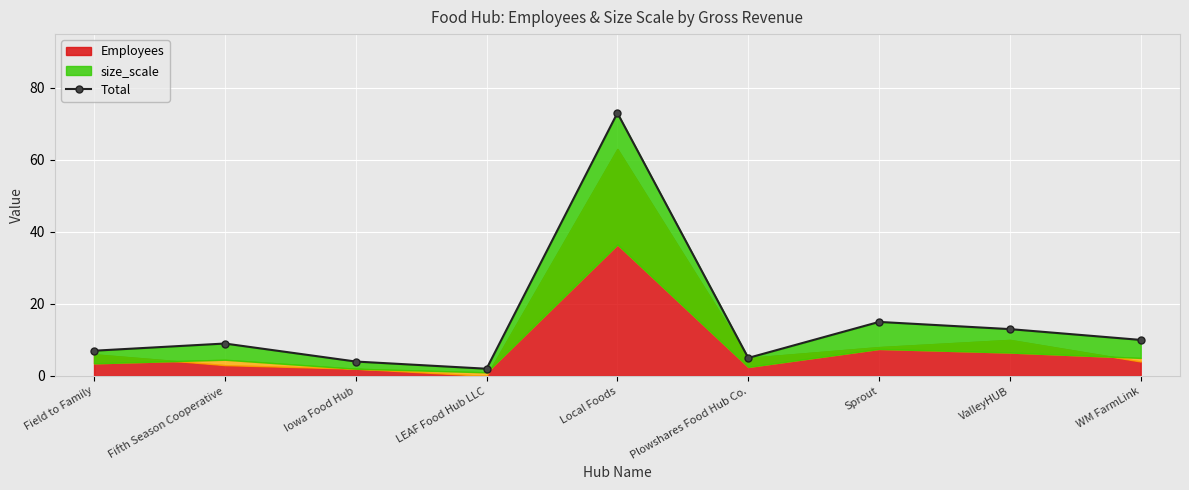

At which label is the value closest to 37?

Sprout